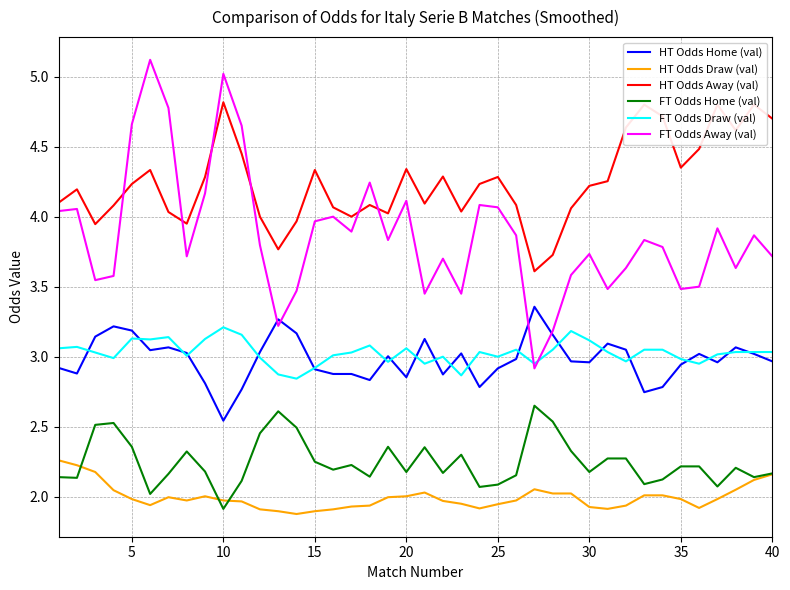

True or false: HT Odds Draw (val) and HT Odds Away (val) cross at least once.

False